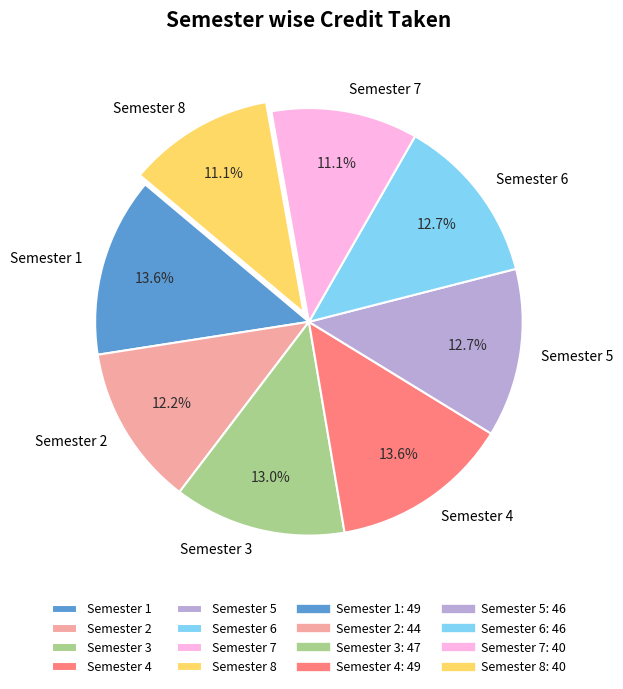

Between Semester 4 and Semester 5, which is larger?

Semester 4